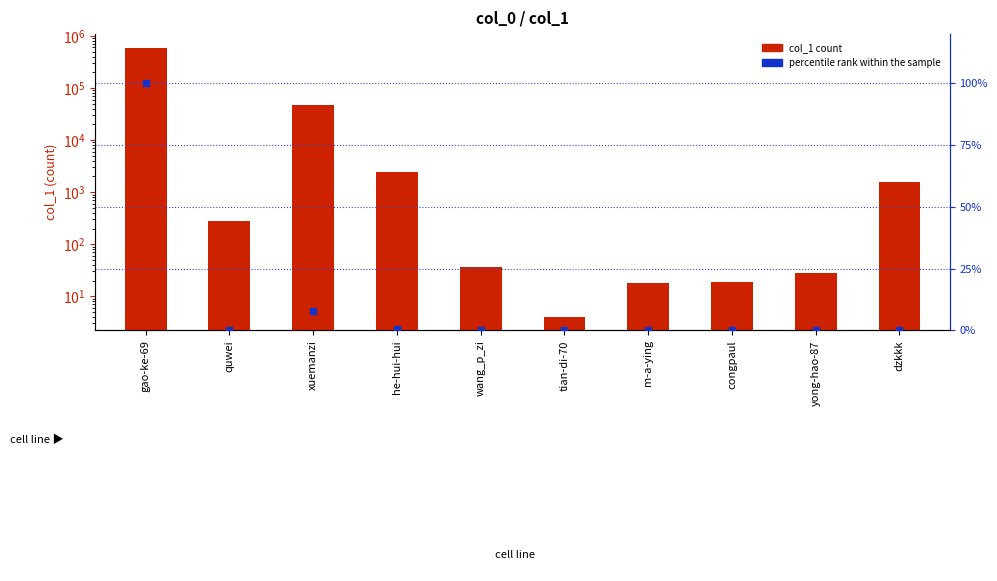

At which label does col_1 first exceed 276?

gao-ke-69